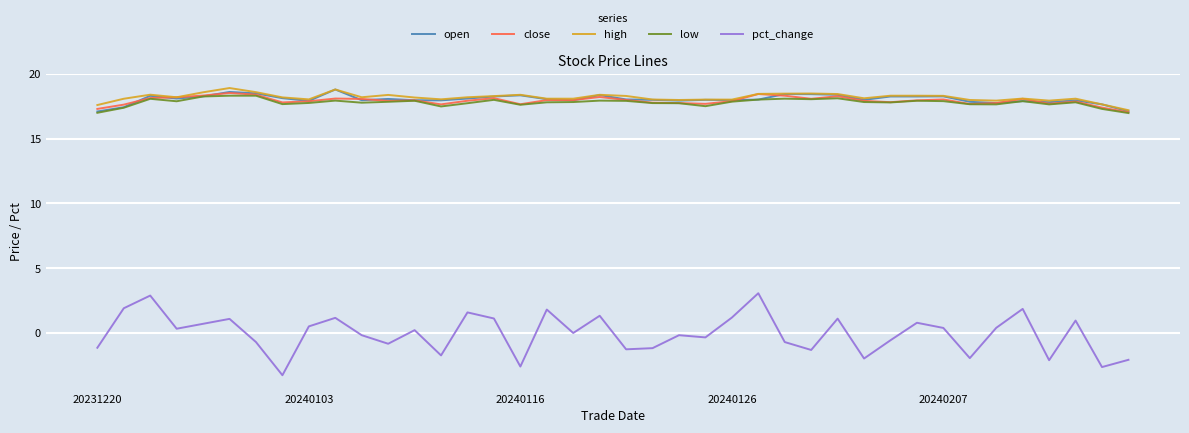

What is the greatest value displayed?

18.9